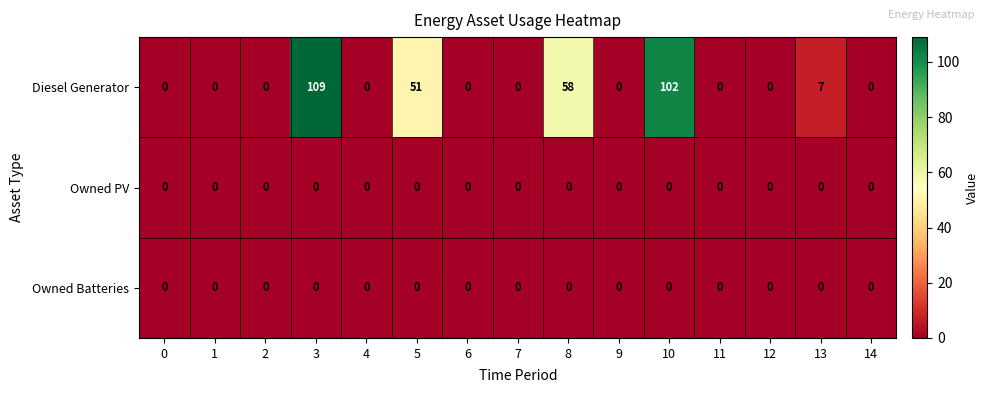

What is the spread (max minus min) of values at 3?

109